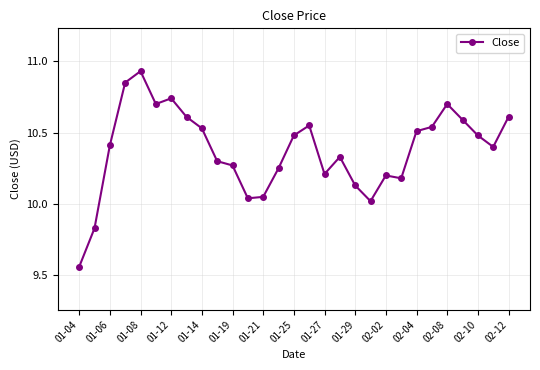

How many points are lower than both their immediate neighbors (excluding endpoints)?

6